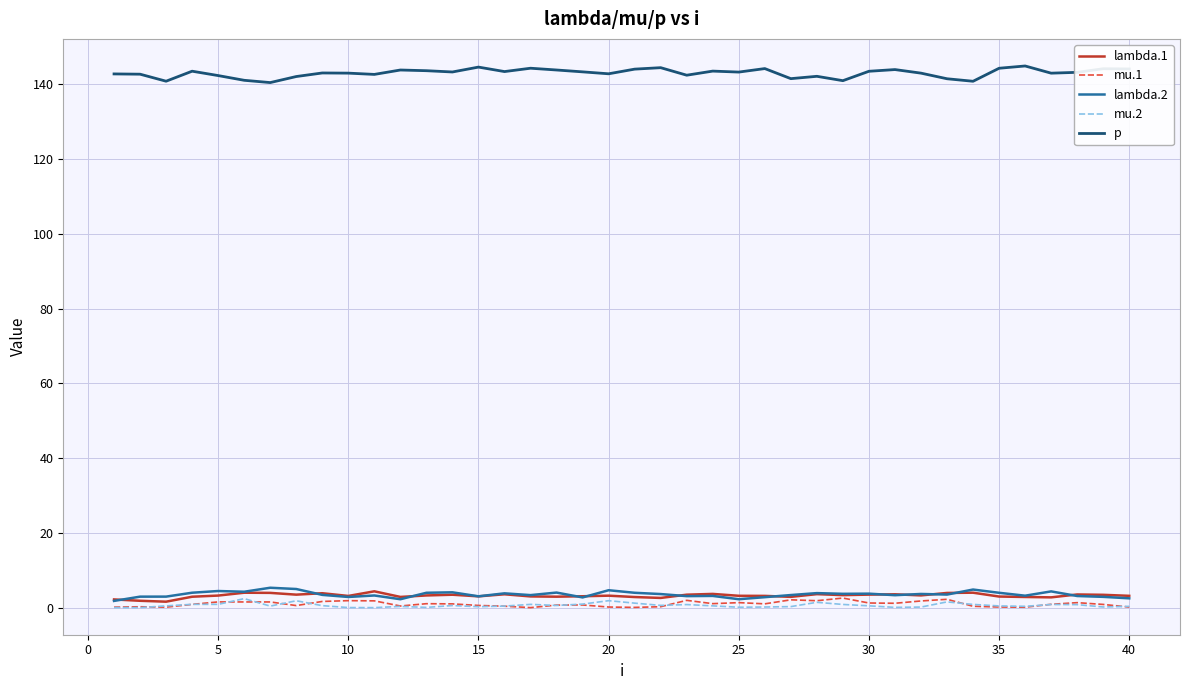

Which series has the largest range (max minus min)?

p